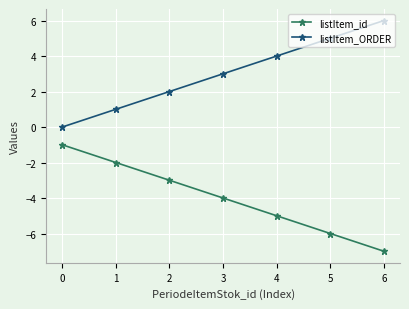

True or false: listItem_ORDER and listItem_id intersect in this chart.

False